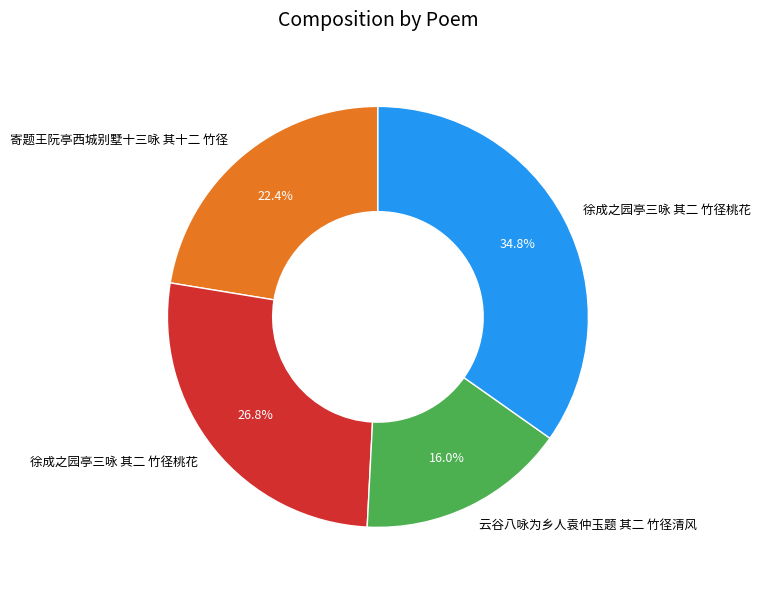

Is there a majority slice in this chart?

No